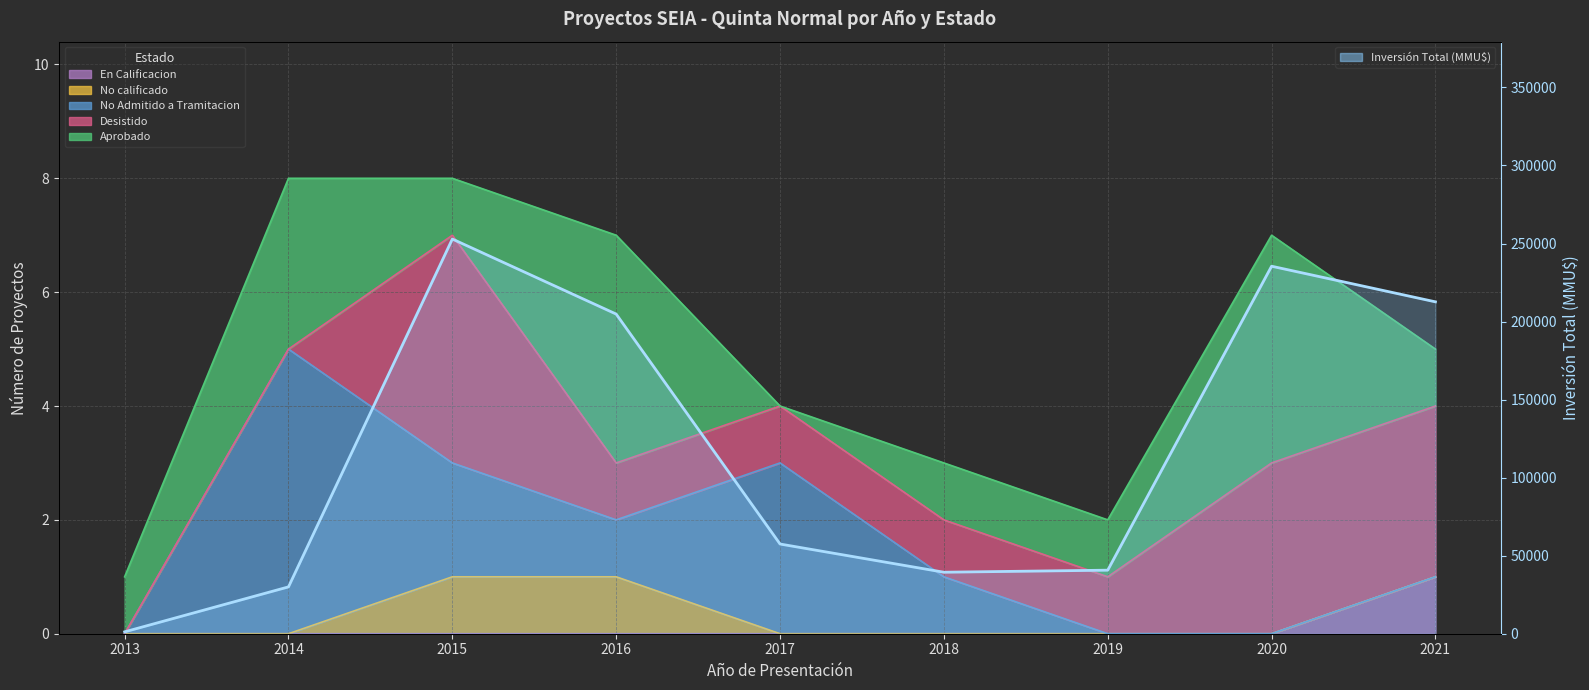

Approximately how many times larger is the value at 2015 compared to 2014?

8.4